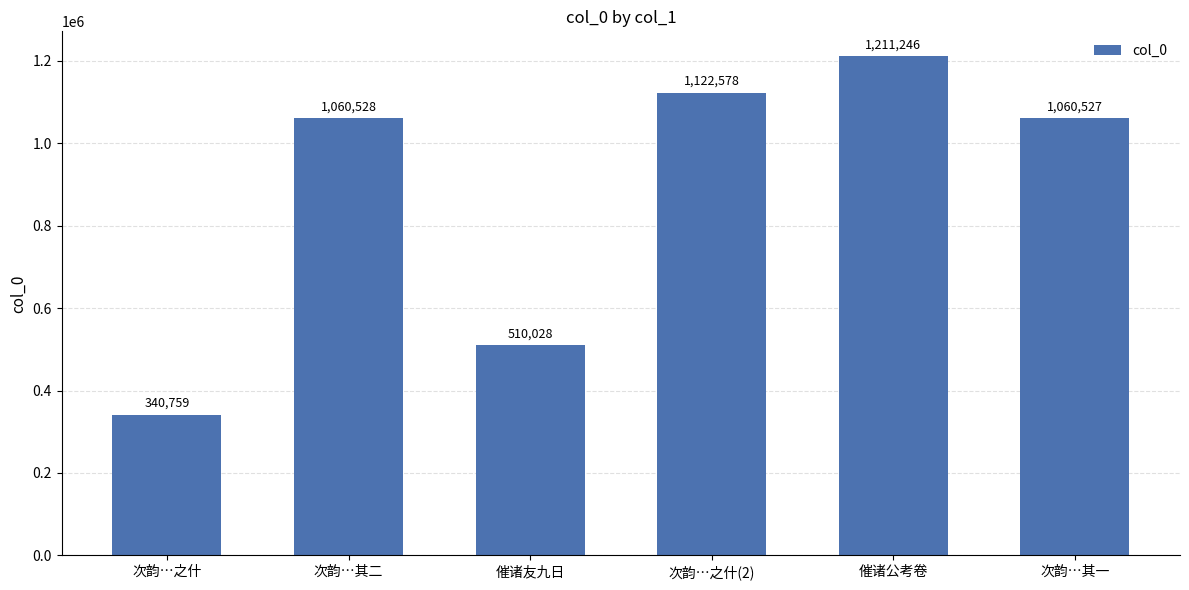

What is the value of the 3rd bar from the left?

510028